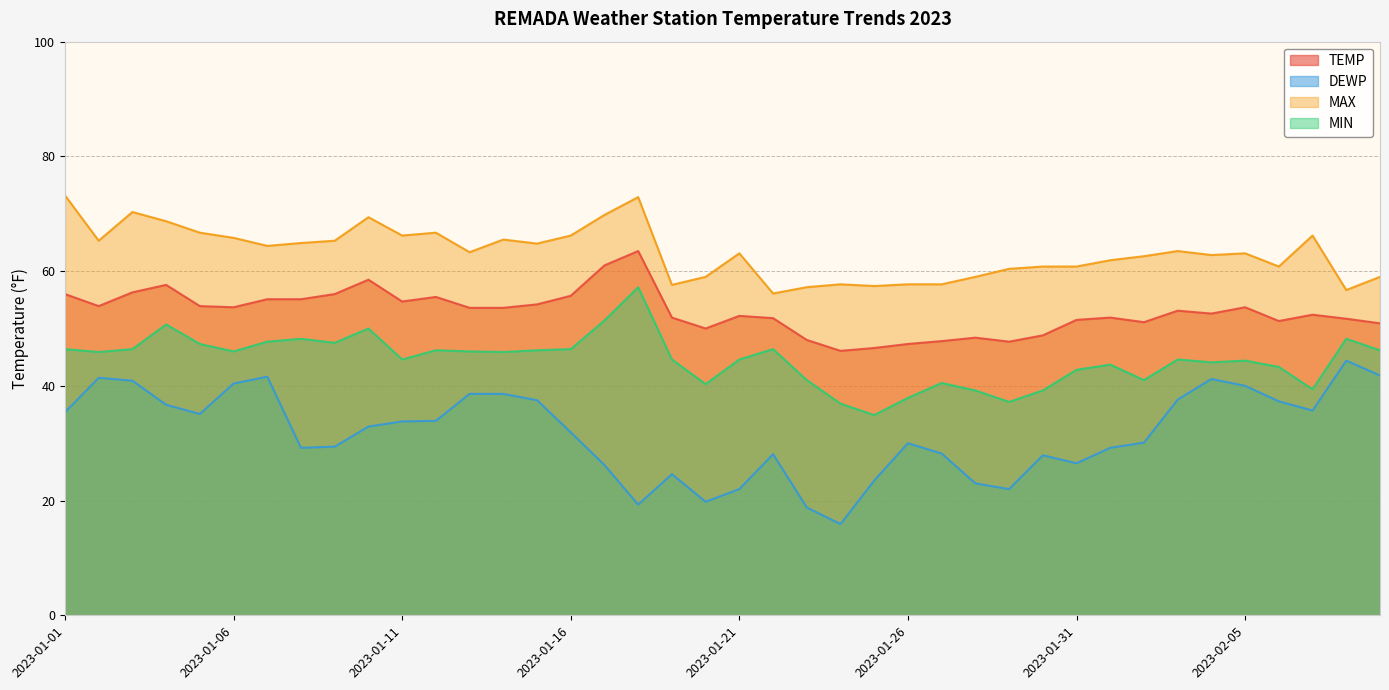

What is the label of the 11th point from the left?

2023-01-11